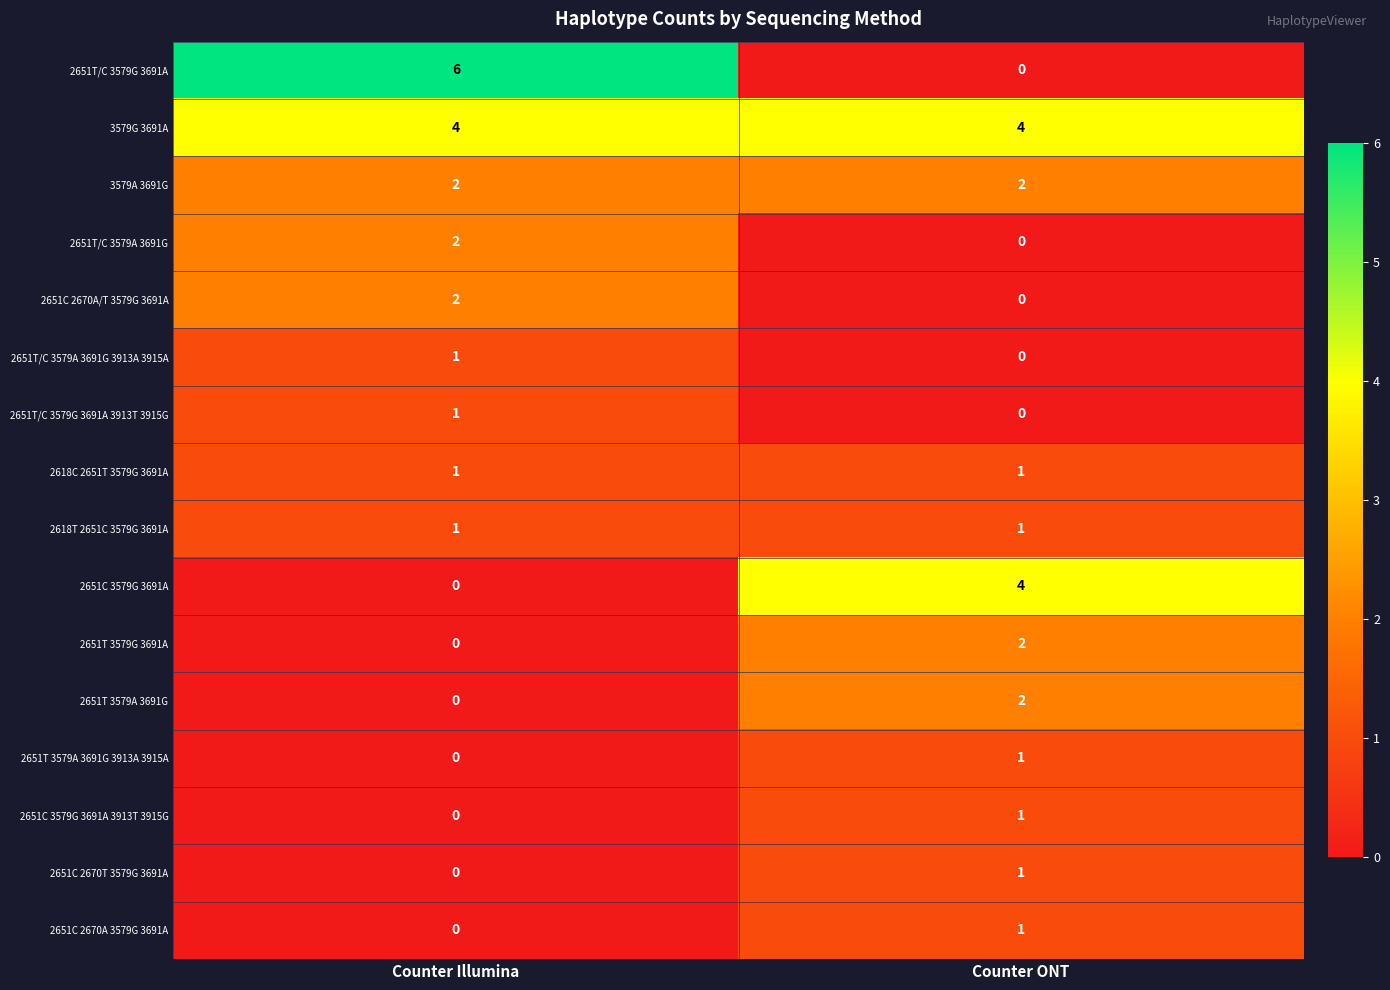

Which series has the largest total across all categories?

3579G 3691A